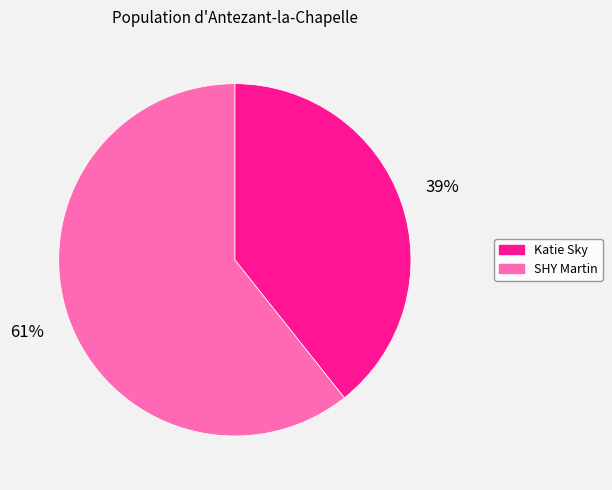

Between SHY Martin and Katie Sky, which is larger?

SHY Martin